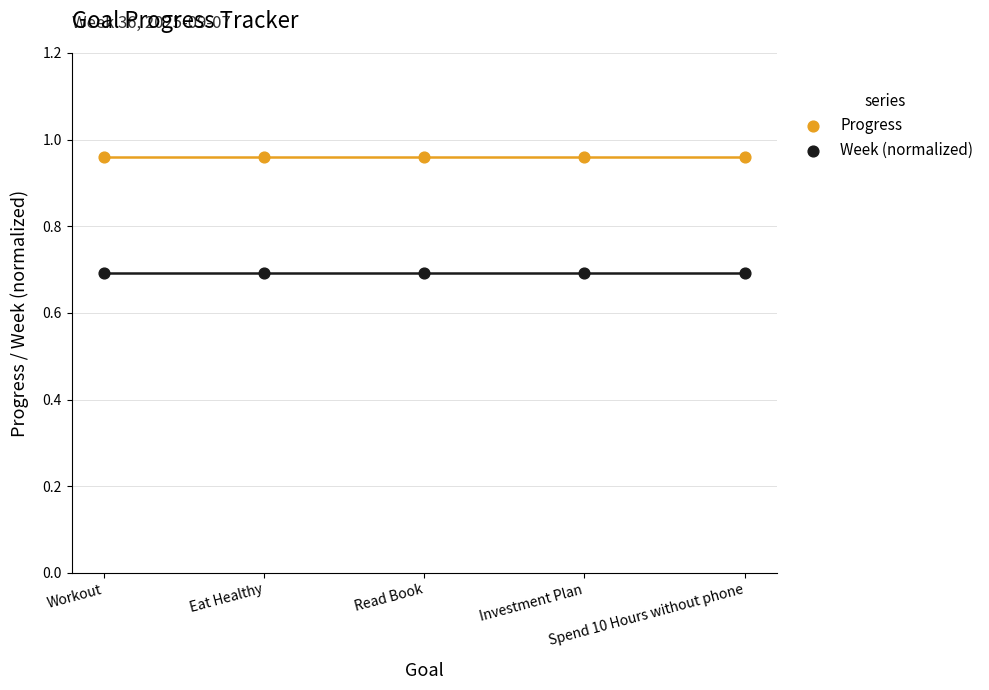

Which series contains the lowest Y value?

Week (normalized)